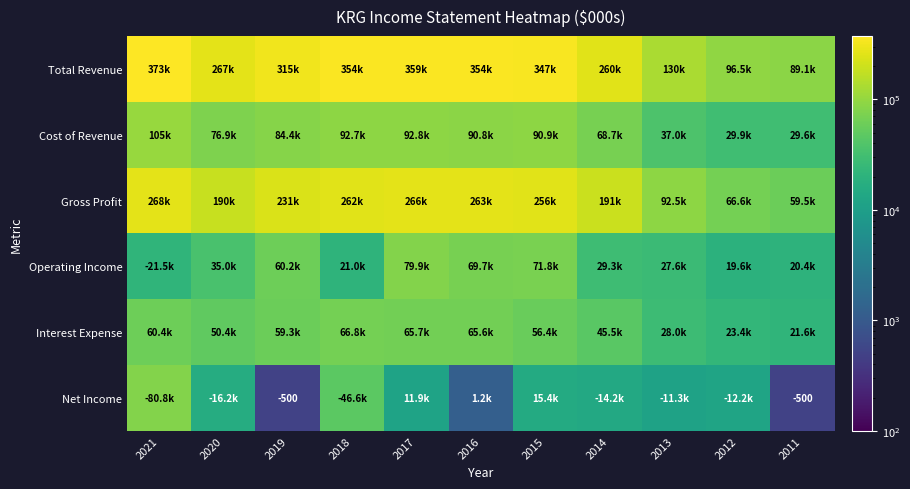

Which category has the highest value in the Operating Income series?

2017